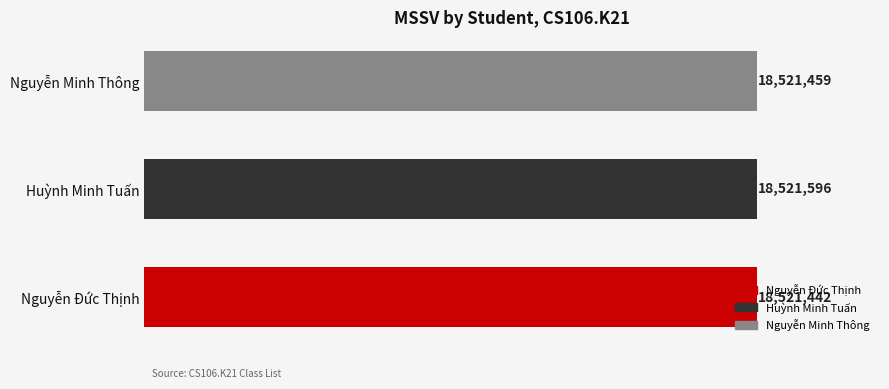

How many data points are above 18521459?

1